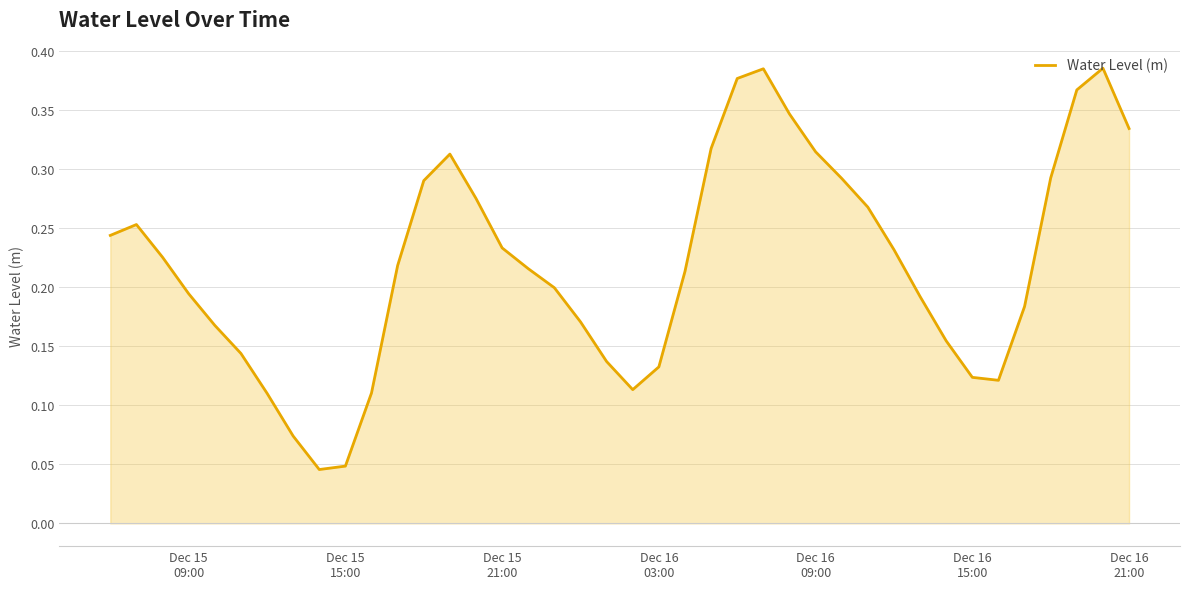

How many values are between 0 and 1?

40